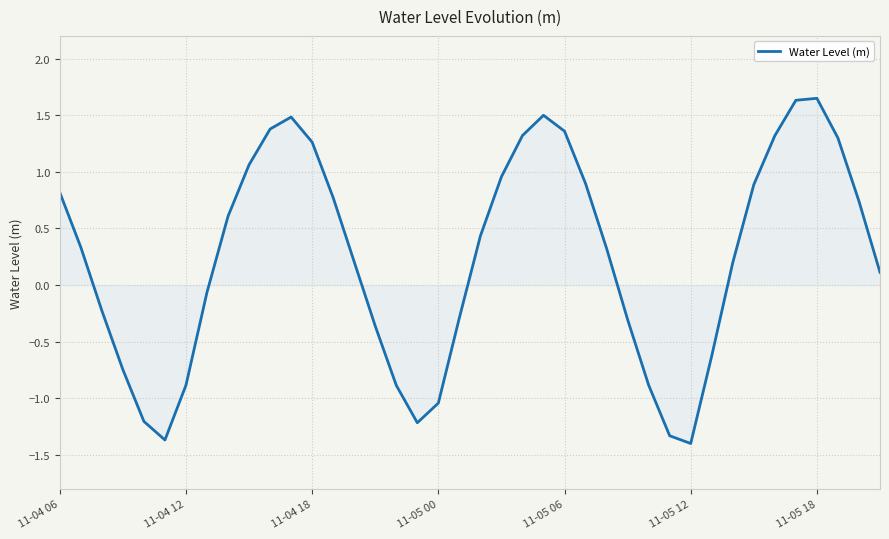

What is the difference between the maximum and minimum values?

3.0